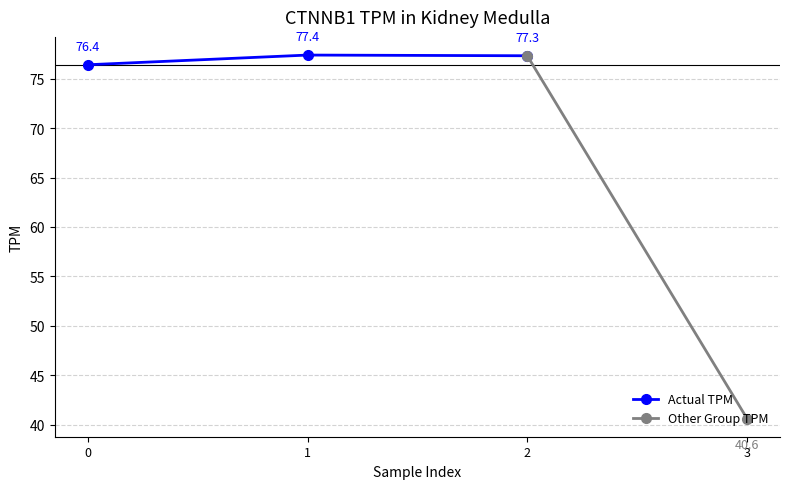

Read the value at Row 0
(20-29, male).

76.4